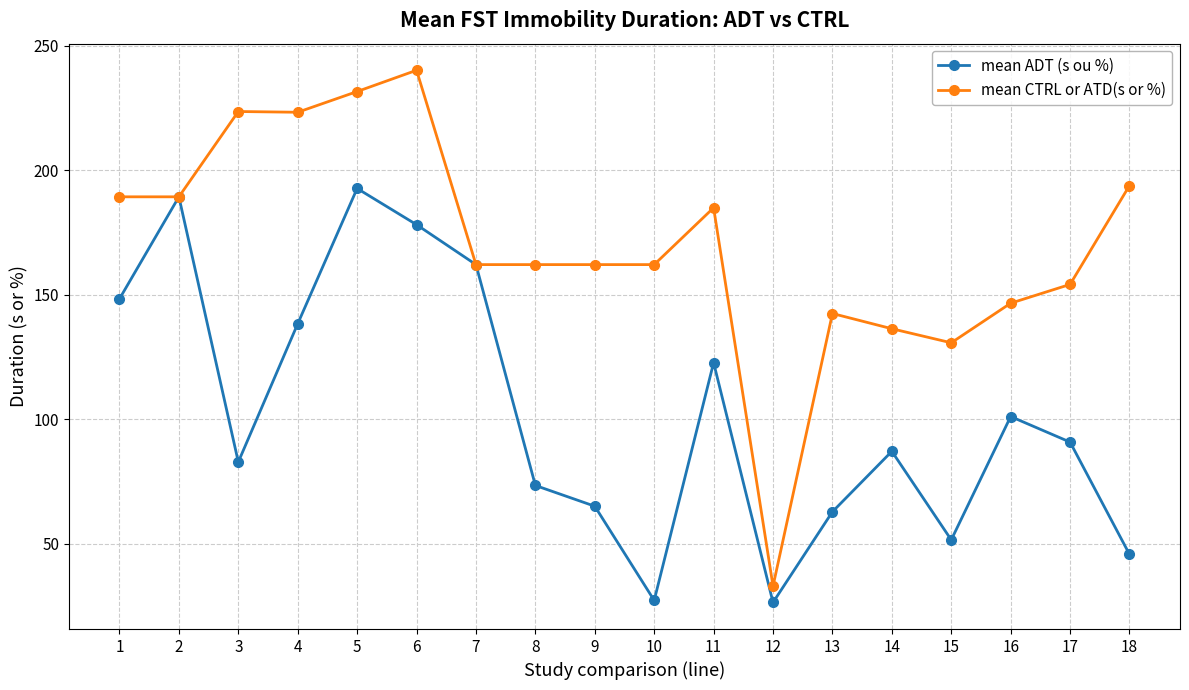

In mean ADT (s ou %), how many points are lower than both neighbors (excluding endpoints)?

4